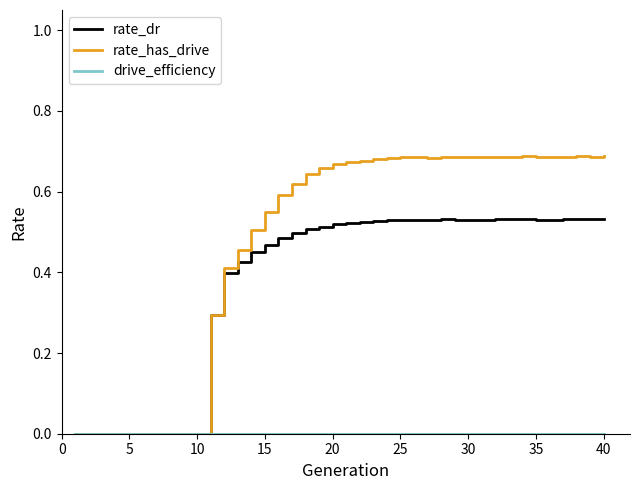

Which series has the largest total across all categories?

rate_has_drive